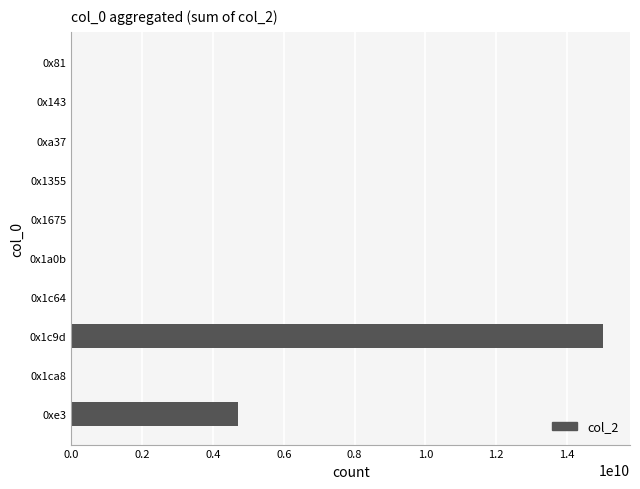

Which category has the highest value across all series?

0x1c9d